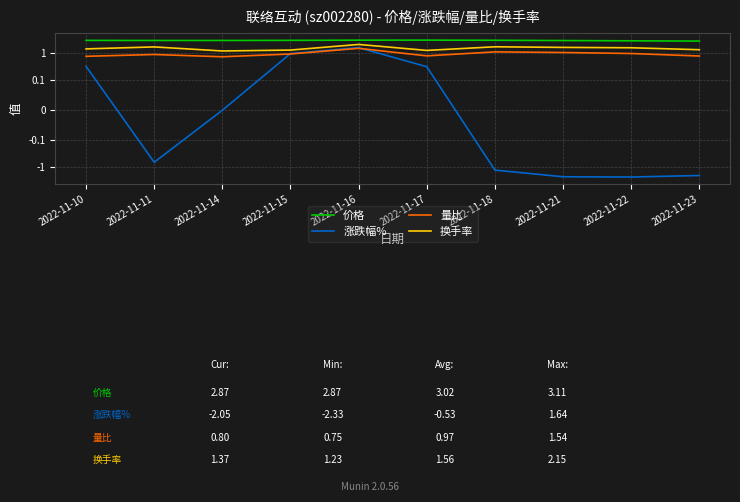

At how many categories does at least one series exceed -2?

10